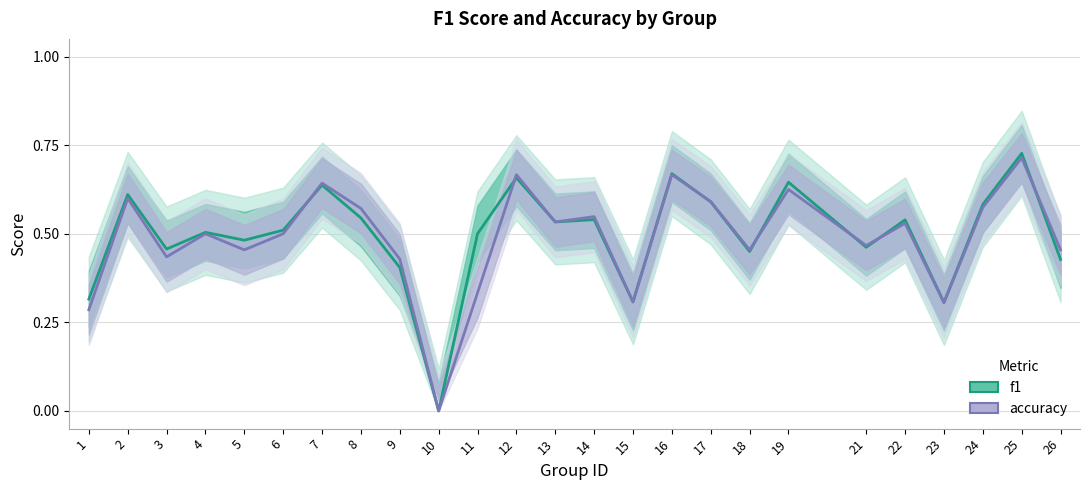

Count the f1 values in the range 0 to 1.

25